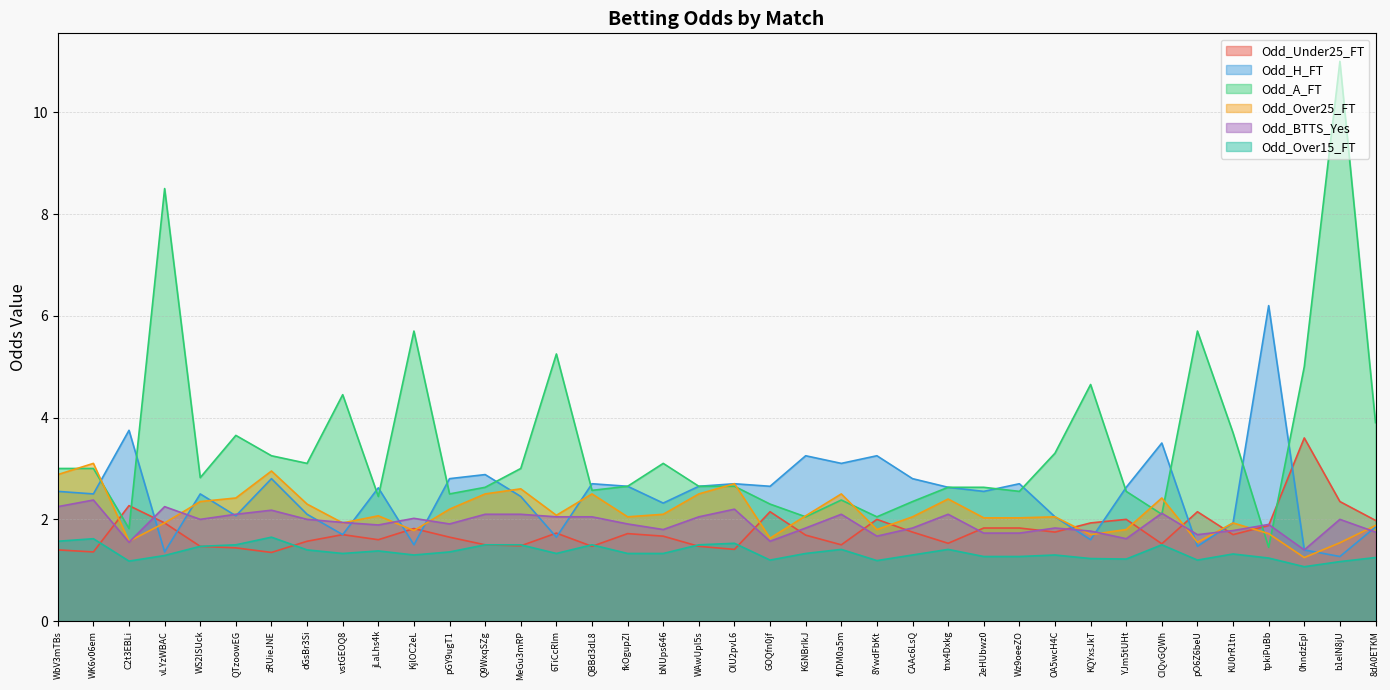

What is the average value of the Odd_A_FT series?

3.4